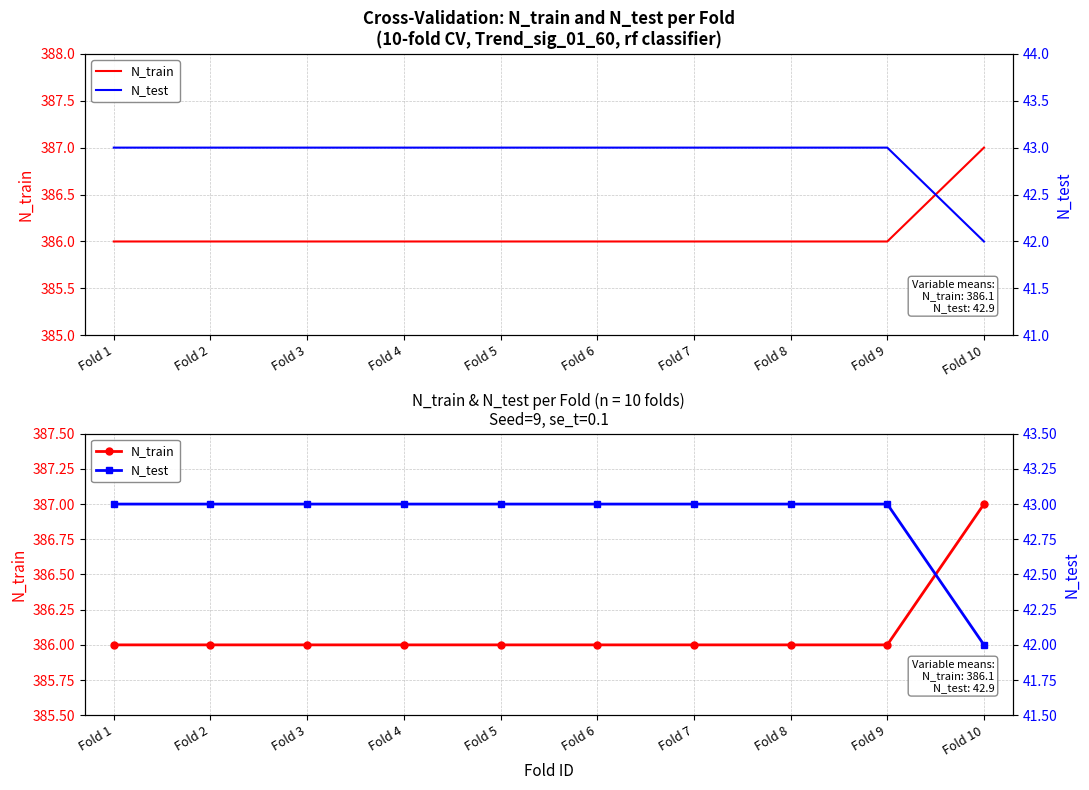

Reading left to right, transcribe all the data shown in this chart.

N_train: 386	386	386	386	386	386	386	386	386	387
N_test: 43	43	43	43	43	43	43	43	43	42